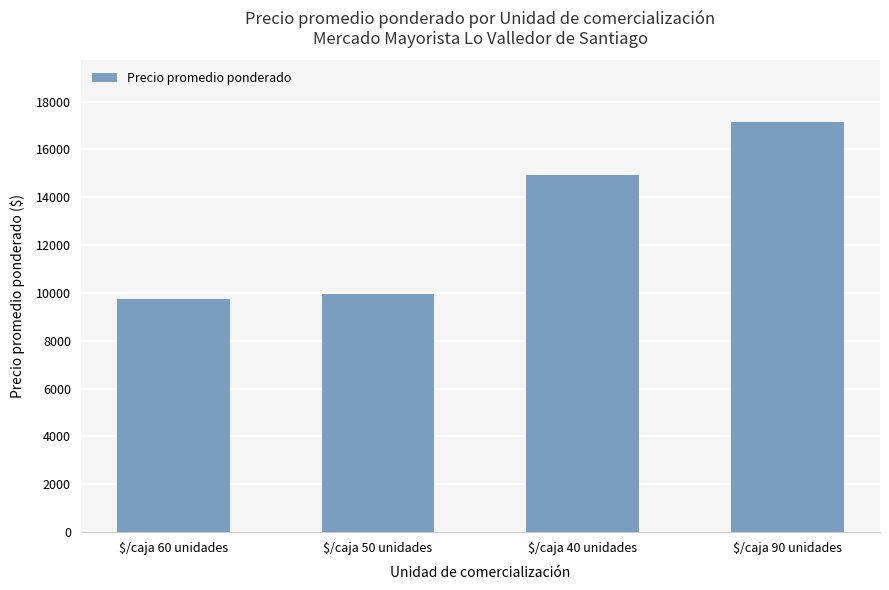

Reading left to right, transcribe all the data shown in this chart.

$/caja 60 unidades=9759	$/caja 50 unidades=9938	$/caja 40 unidades=14913	$/caja 90 unidades=17150